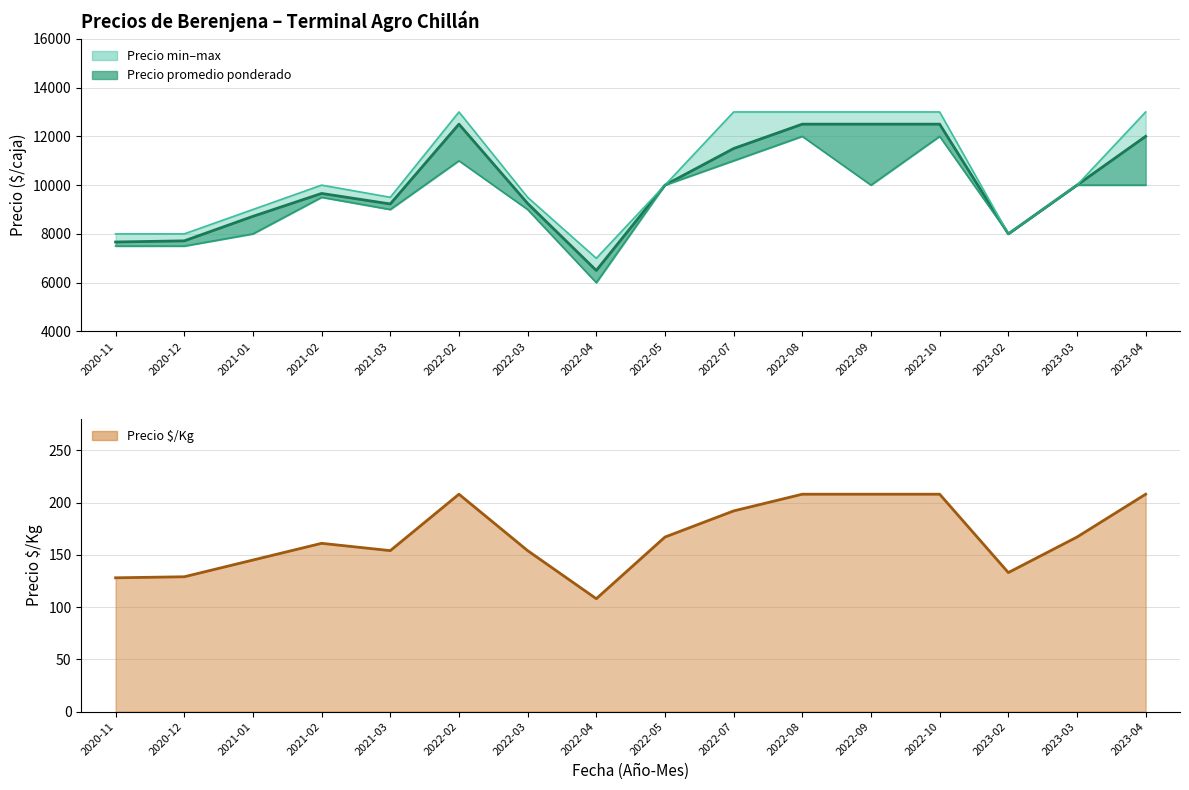

True or false: Precio promedio ponderado has a value of 10000 at 2023-03.

True